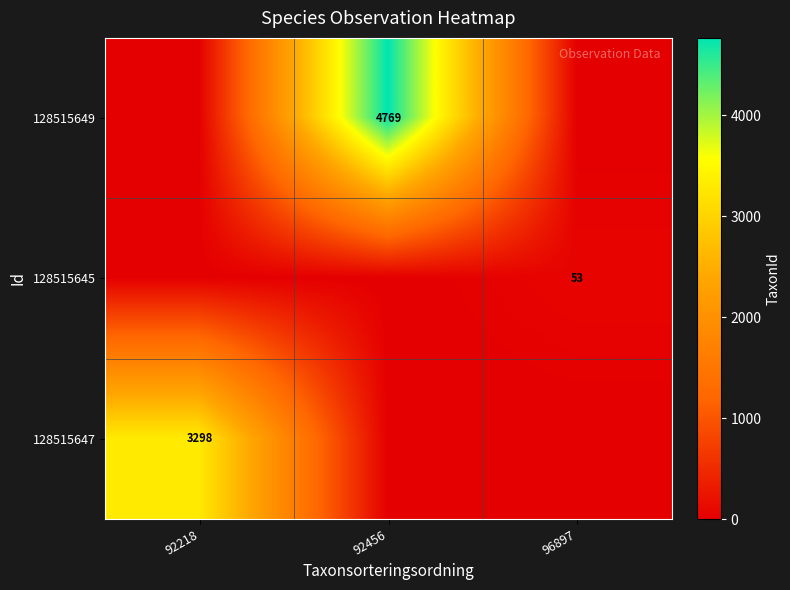

True or false: 128515649 has a value of 6459 at 92456.

False